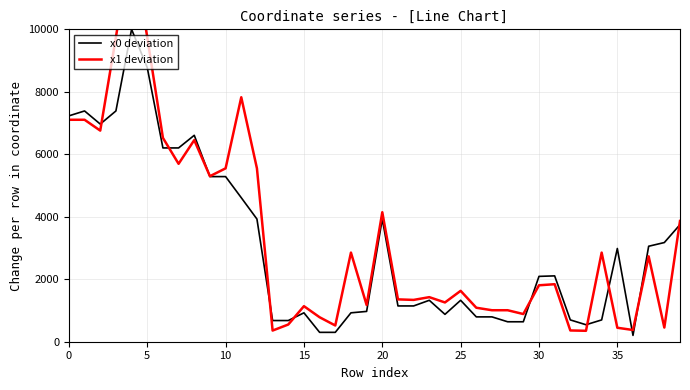

The value of x0 deviation at 0 is 7230.6. True or false?

True